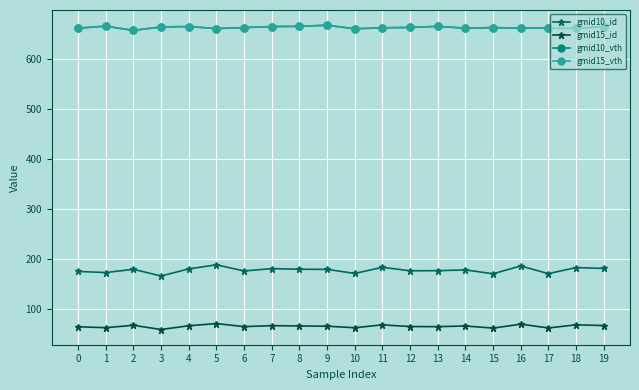

How many lines are shown in the chart?

4